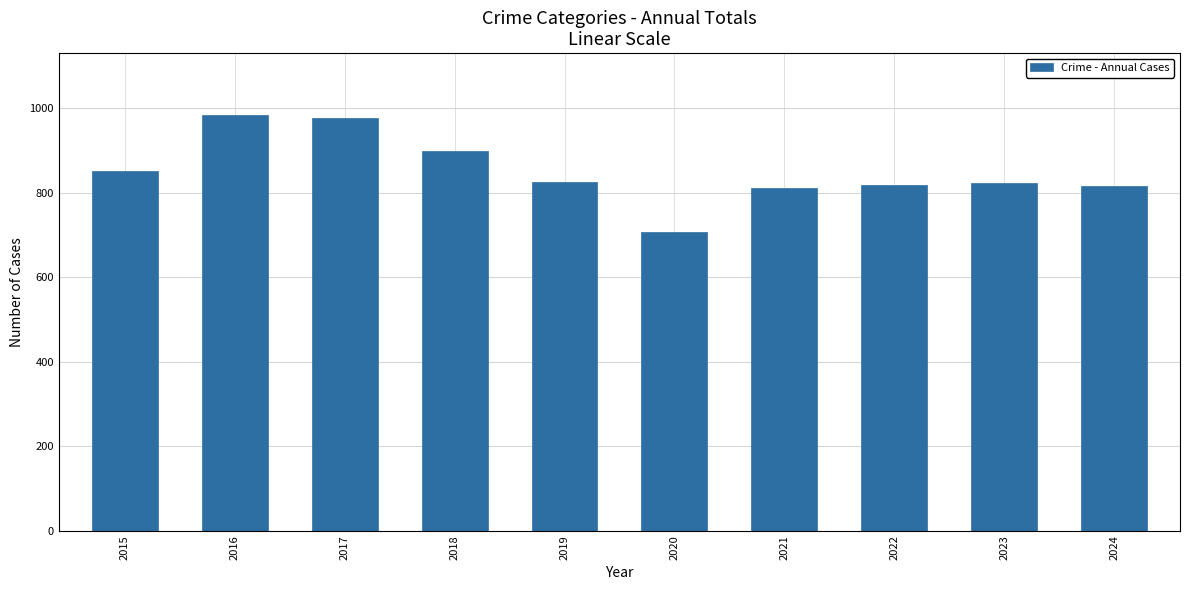

What is the value of the 7th bar from the left?

811